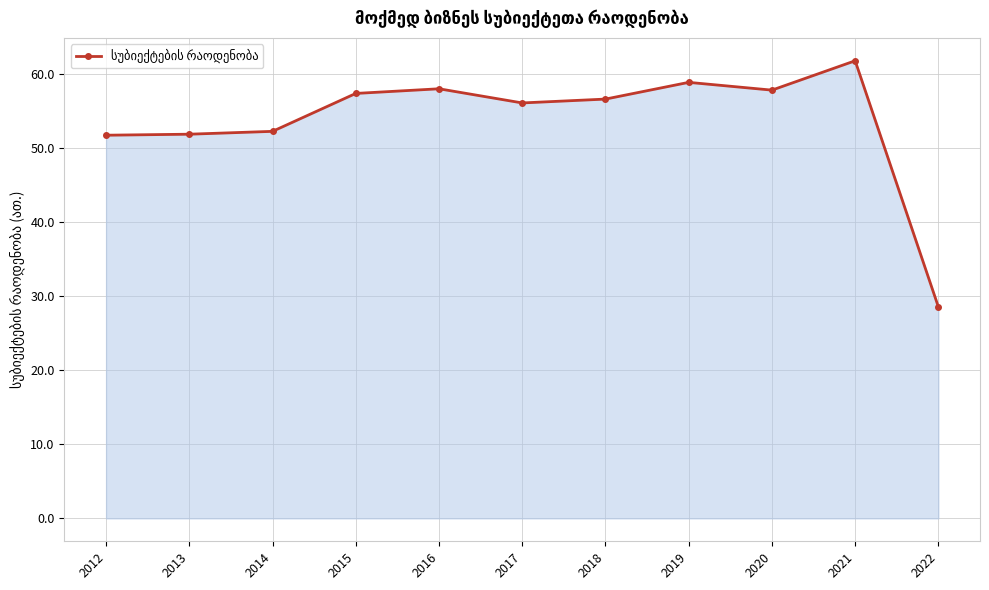

What is the difference between the values at 2016 and 2013?

6.1